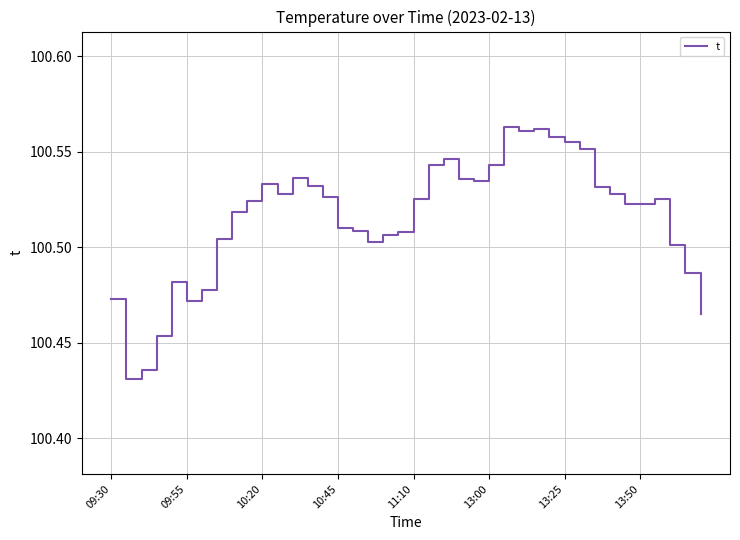

True or false: the data shows 27.8 at 10:20.

False